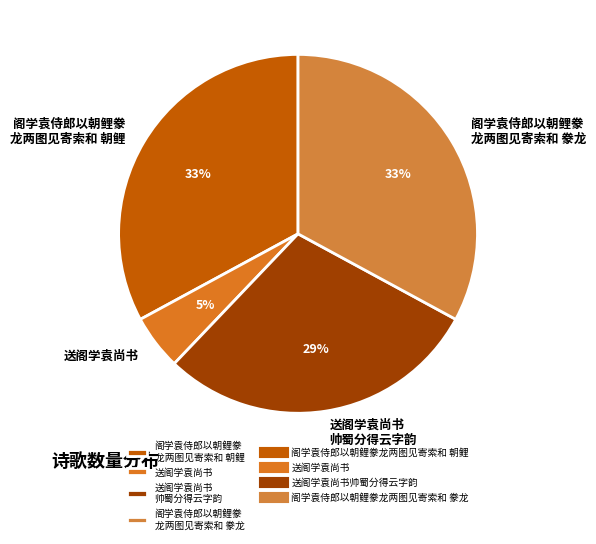

Which has a higher value, 阁学袁侍郎以朝鲤豢 龙两图见寄索和 朝鲤 or 送阁学袁尚书 帅蜀分得云字韵?

阁学袁侍郎以朝鲤豢 龙两图见寄索和 朝鲤